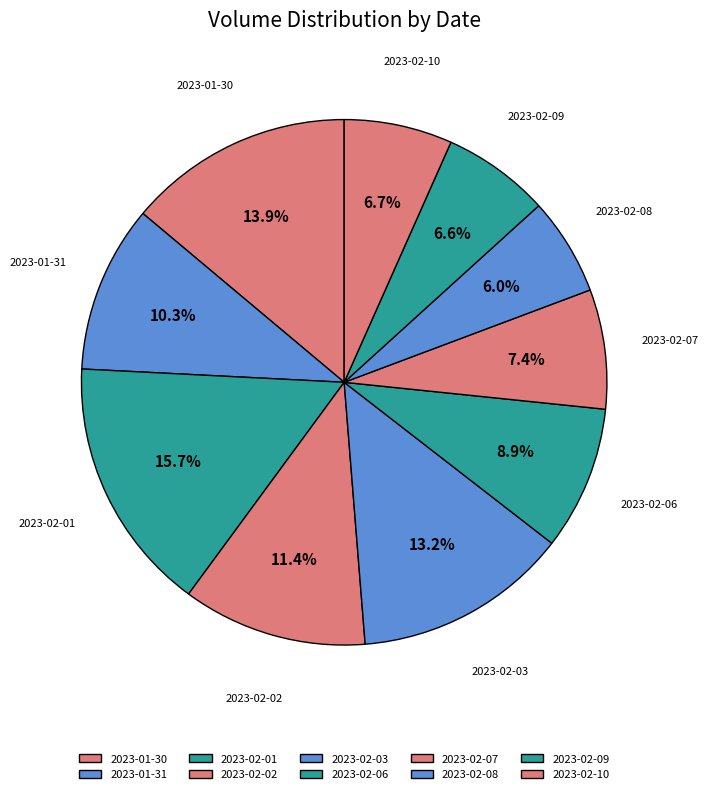

To the nearest percent, what is the difference between the largest and smallest slice percentages?

10%